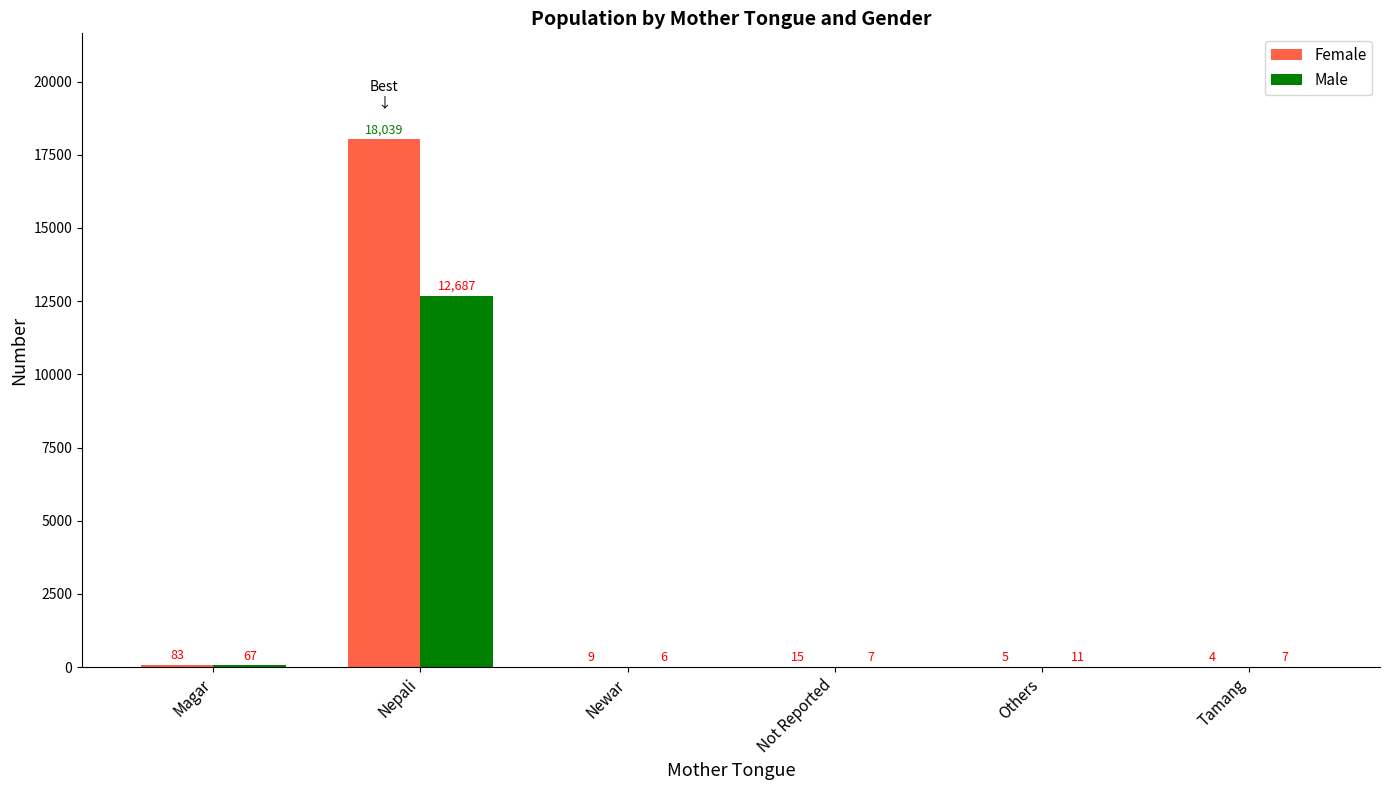

Between Nepali and Others, which series saw the biggest shift?

Female